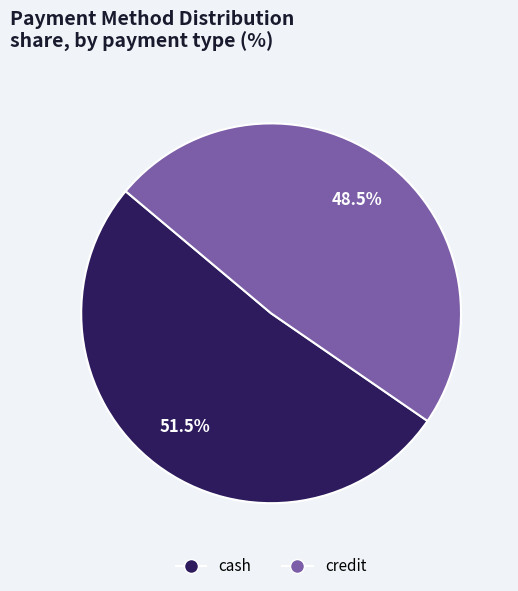

To the nearest percent, what is the difference between the largest and smallest slice percentages?

3%